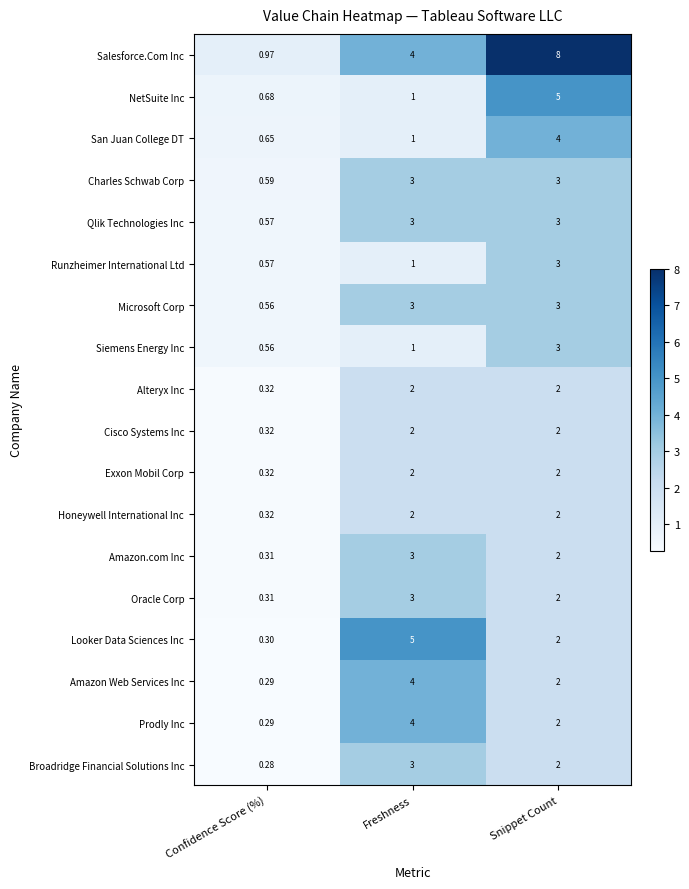

At which category is the sum across all series the highest?

Snippet Count